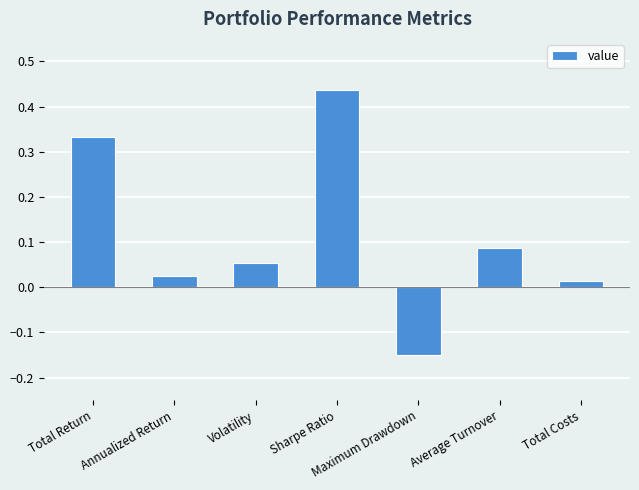

What is the change in value from Maximum Drawdown to Average Turnover?

+0.2